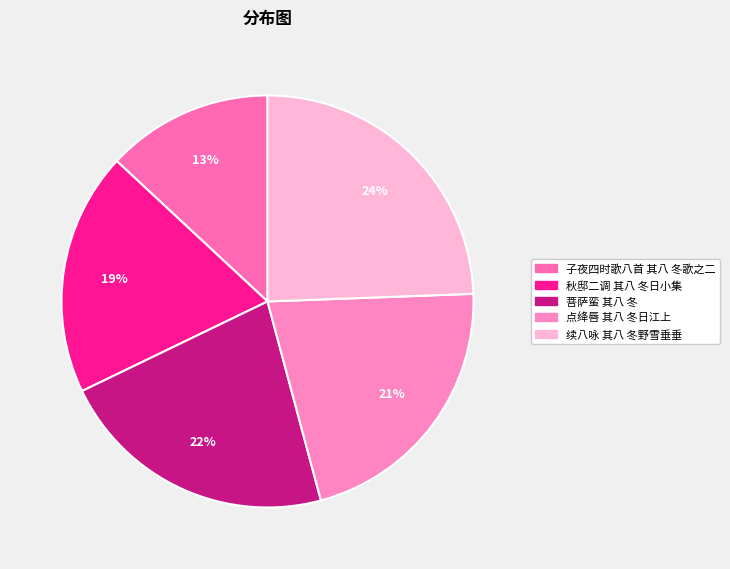

Does 秋邸二调 其八 冬日小集 account for over 50% of the chart?

No